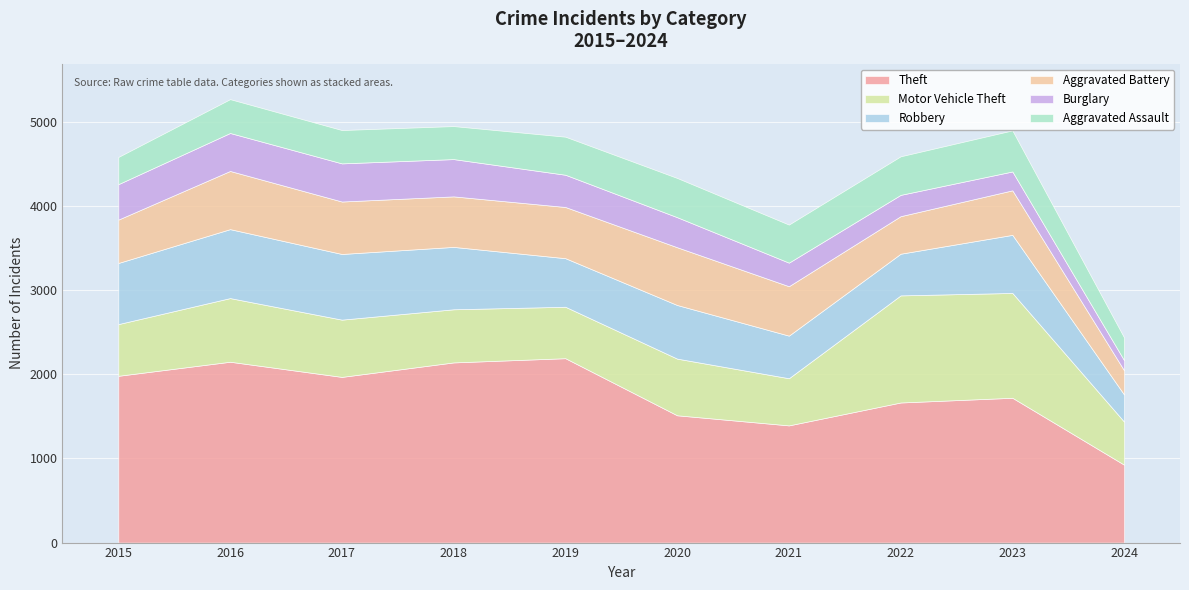

Which has a higher value, 2021 or 2020?

2020